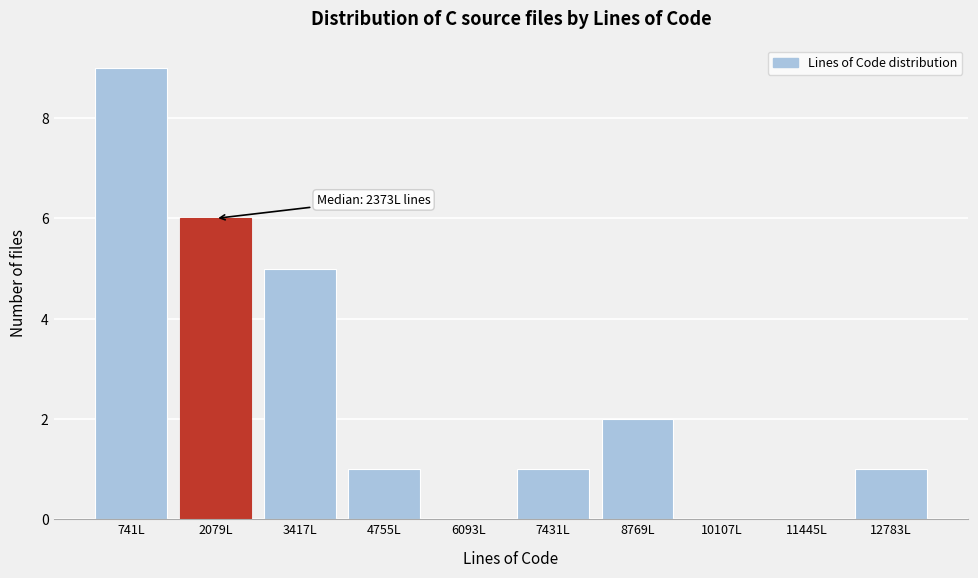

Reading left to right, extract all data points from this chart.

741L=9	2079L=6	3417L=5	4755L=1	6093L=0	7431L=1	8769L=2	10107L=0	11445L=0	12783L=1